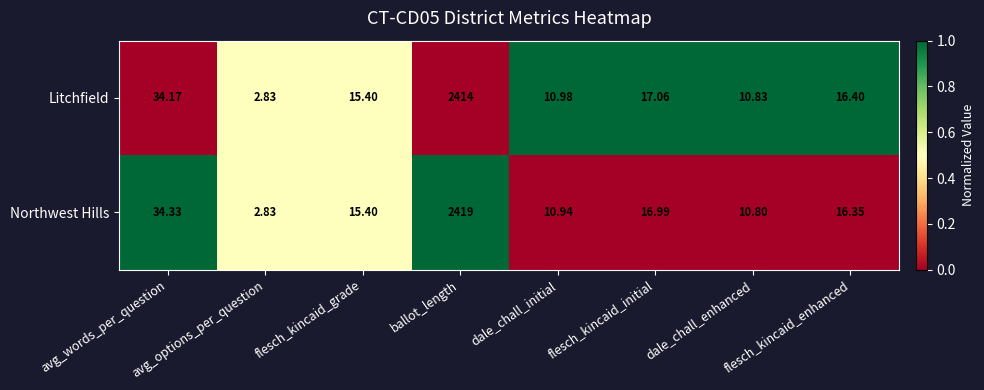

Between avg_words_per_question and dale_chall_initial, which series saw the biggest shift?

Northwest Hills